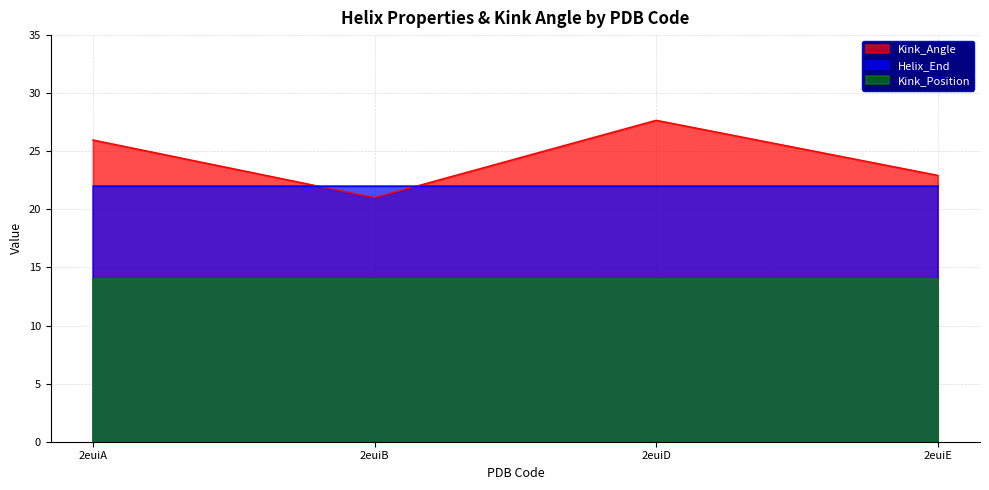

At which label is Kink_Position closest to 14?

2euiA